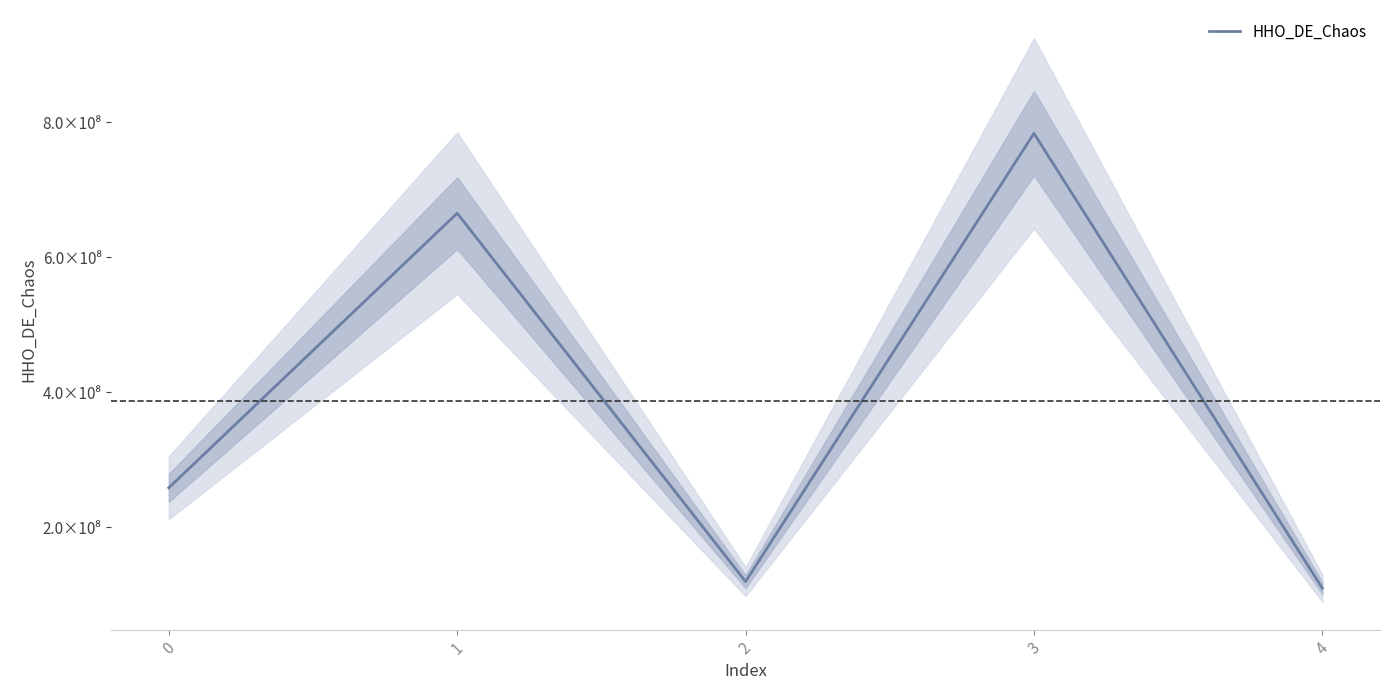

What is the sum of all values?

1936674306.3